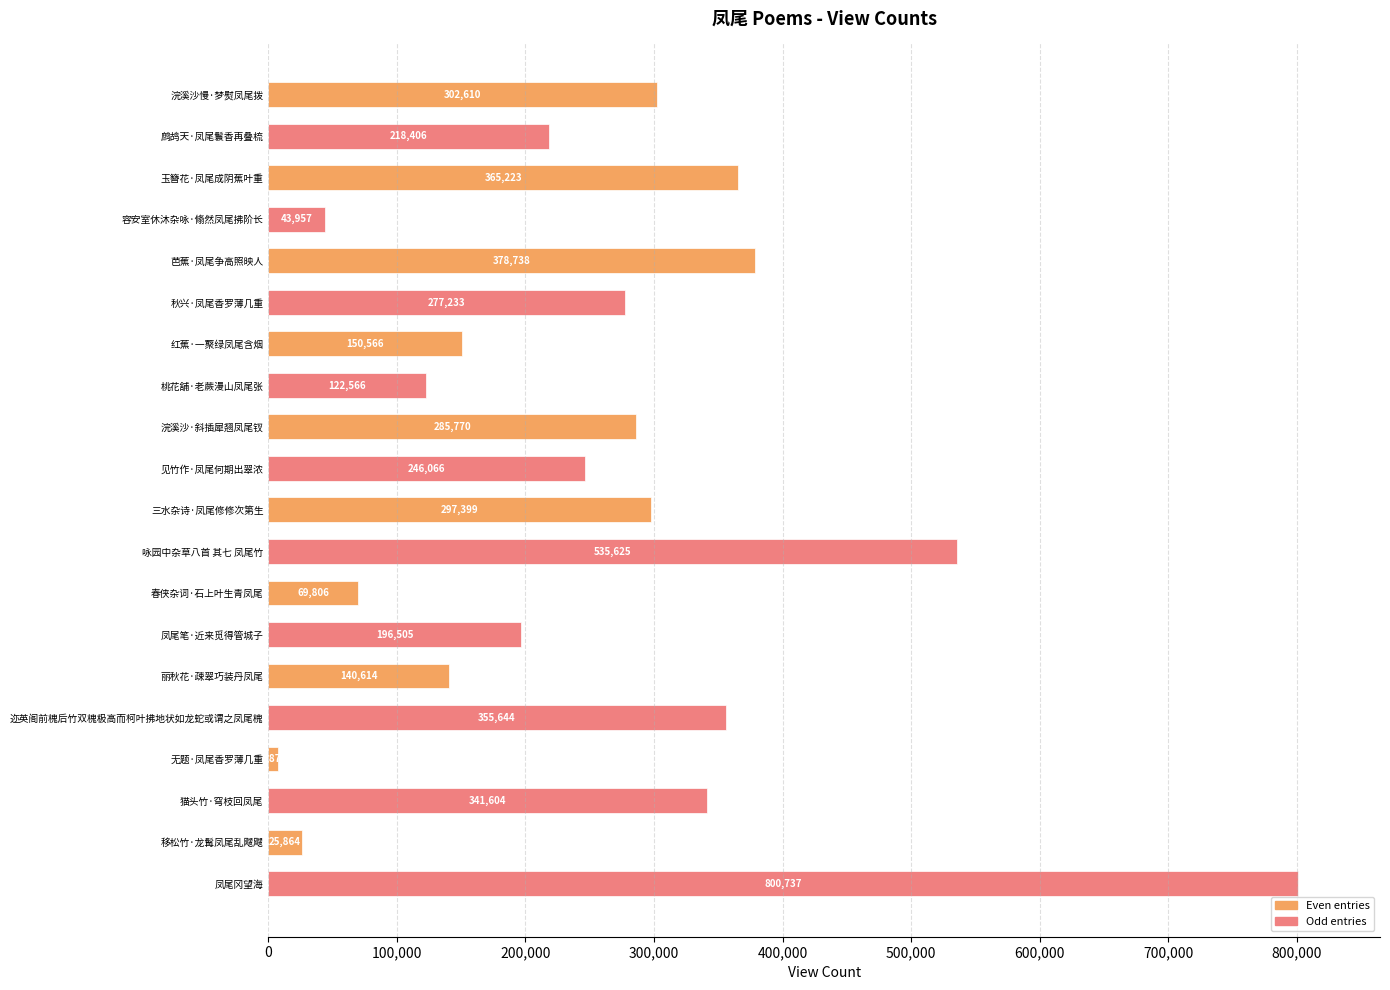

How many data points are less than 277233?

10